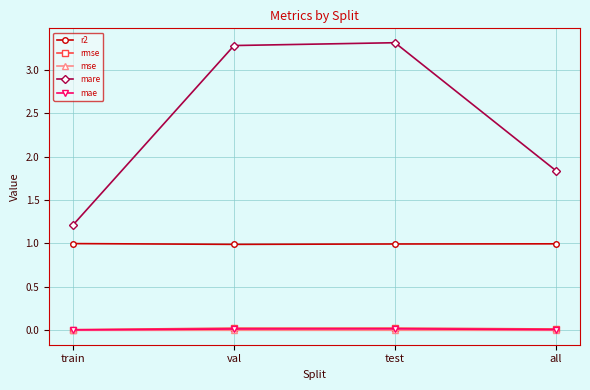

What is the label of the 2nd point from the left?

val